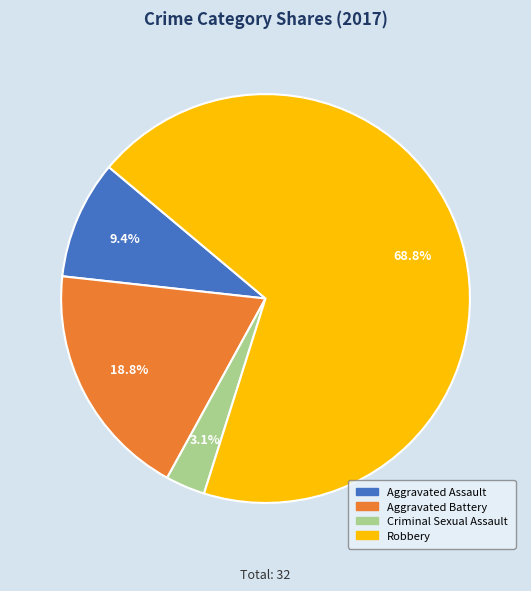

Between Aggravated Battery and Robbery, which is larger?

Robbery